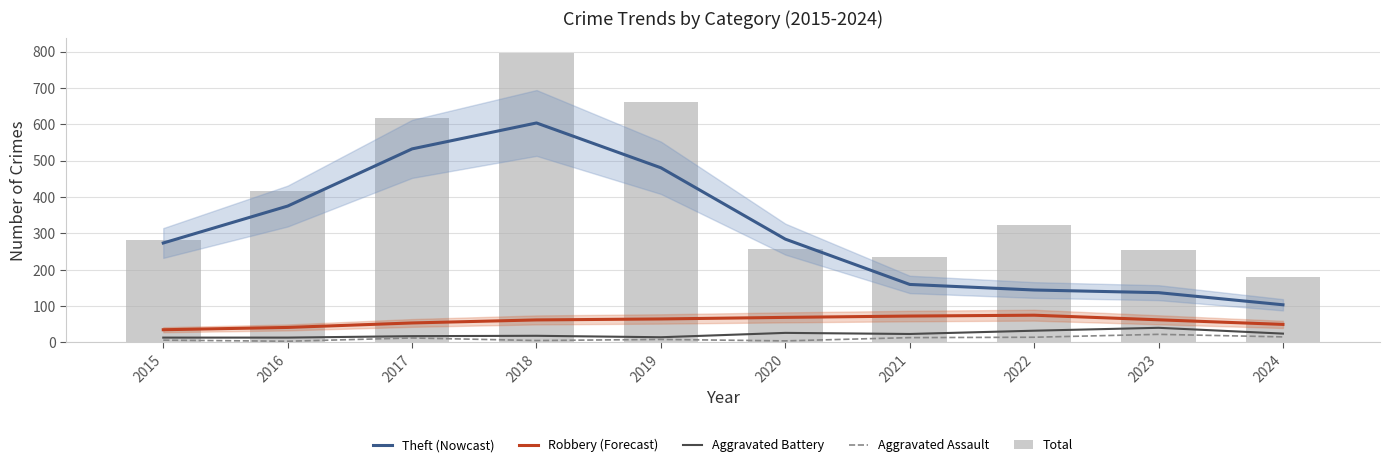

At how many categories does at least one series exceed 682?

1